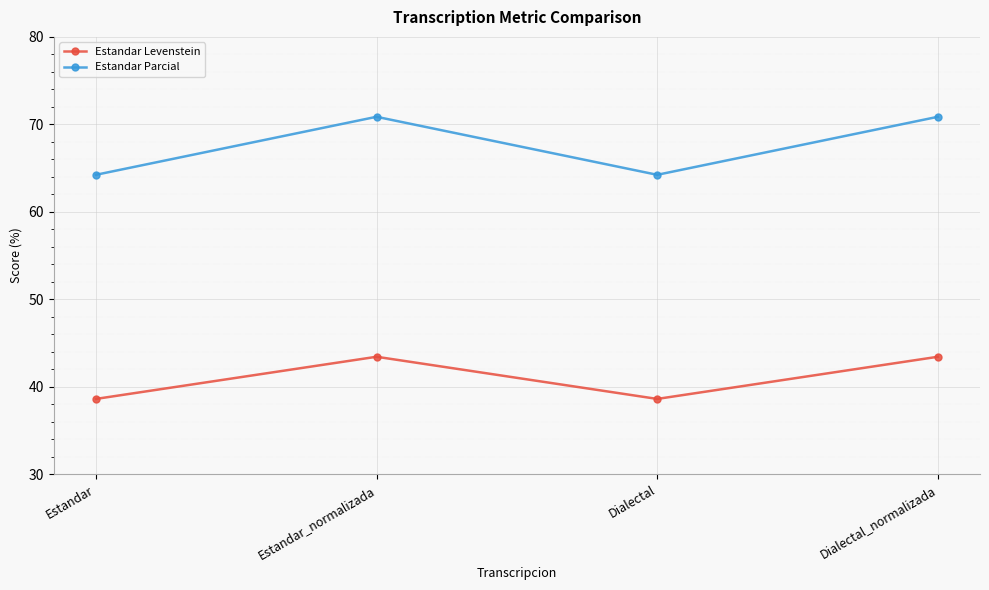

Reading left to right, transcribe all the data shown in this chart.

Estandar Levenstein: Estandar=38.6	Estandar_normalizada=43.4	Dialectal=38.6	Dialectal_normalizada=43.4
Estandar Parcial: Estandar=64.2	Estandar_normalizada=70.9	Dialectal=64.2	Dialectal_normalizada=70.9